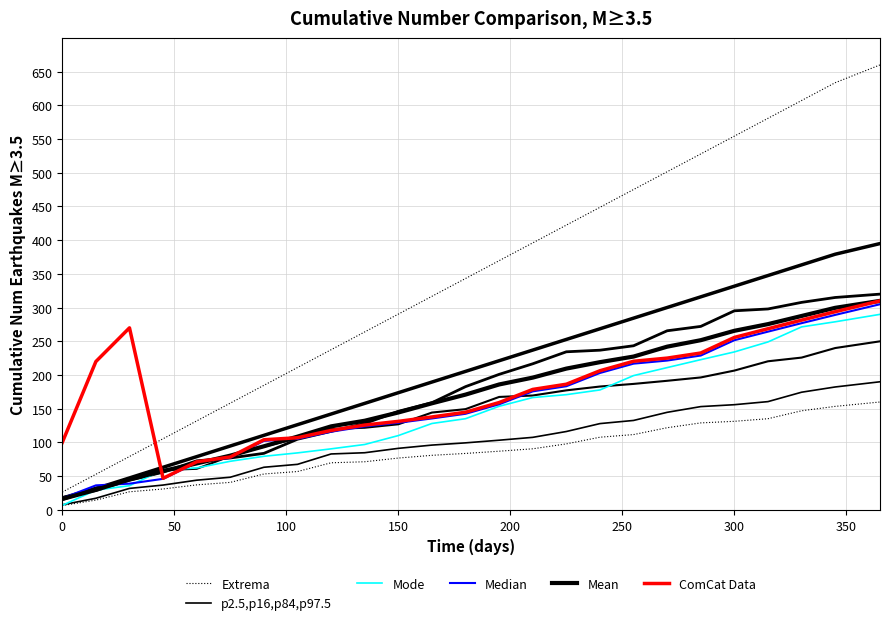

Does the chart display data point markers on the line(s)?

No